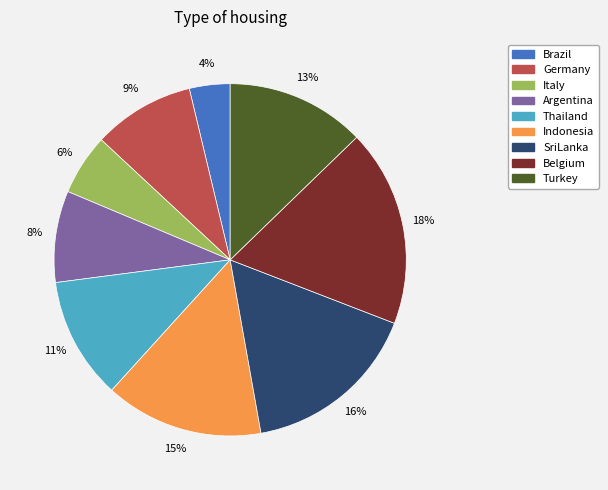

Do Italy and Belgium together represent more than half of the pie?

No